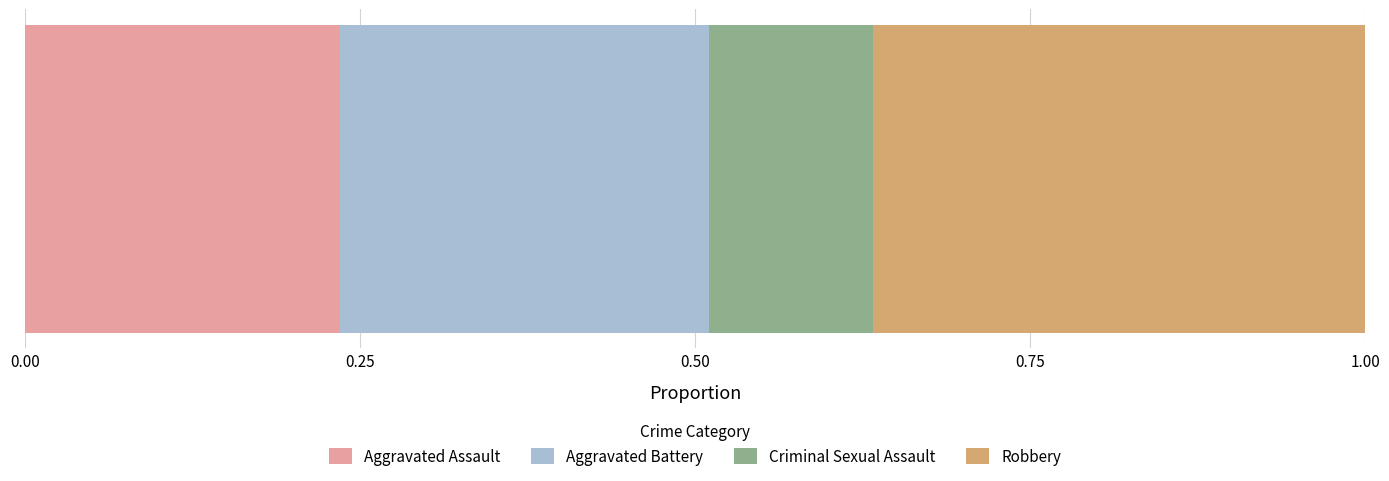

How many distinct data groups are displayed?

4